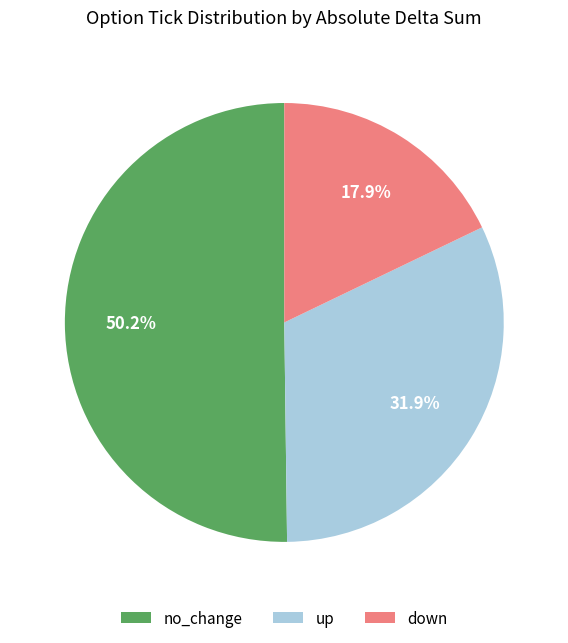

Count the number of slices in the pie.

3